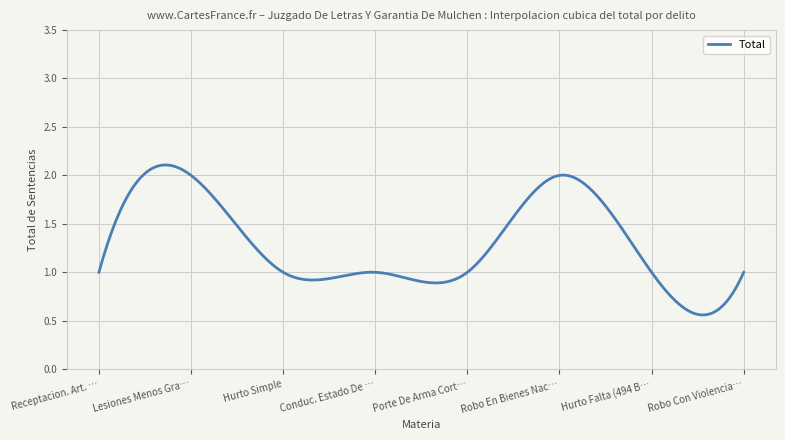

Which category has the highest value across all series?

Lesiones Menos Graves.